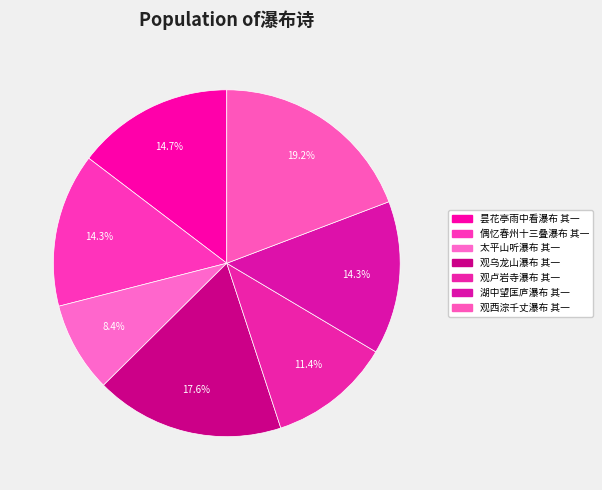

What is the ratio of the value at 观卢岩寺瀑布 其一 to the value at 太平山听瀑布 其一?

1.4